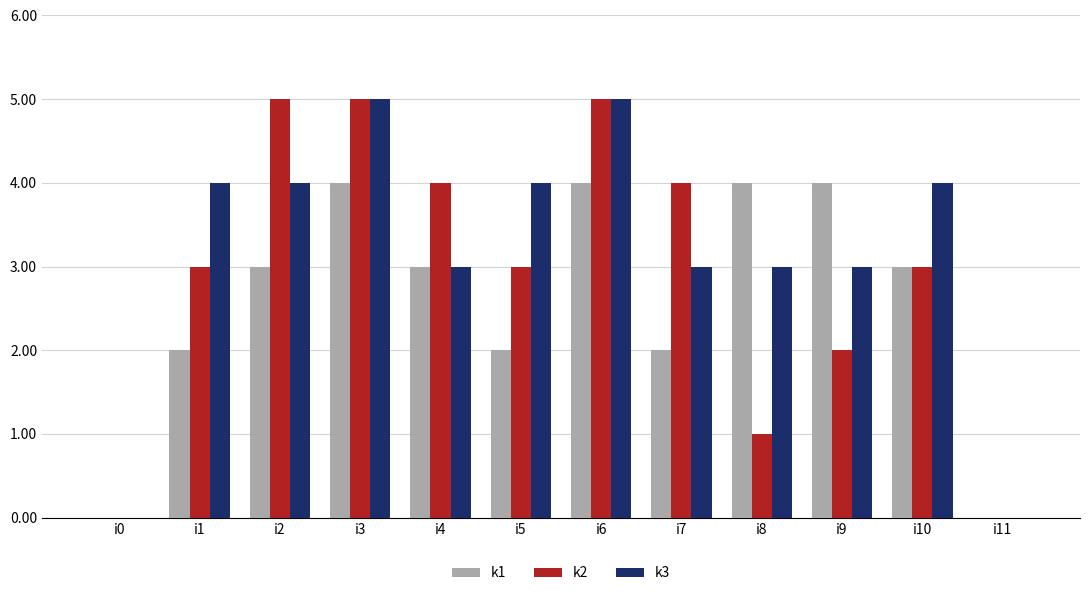

What is the highest value of the k2 series?

5